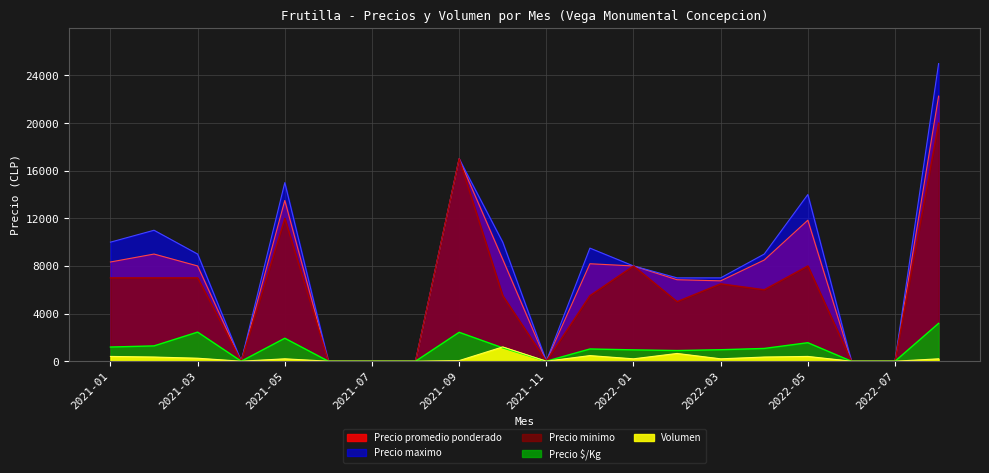

Reading right to left, extract all data points from this chart.

Precio promedio ponderado: 2022-08=22267	2022-07=0	2022-06=0	2022-05=11844	2022-04=8500	2022-03=6750	2022-02=6844	2022-01=8000	2021-12=8186	2021-11=0	2021-10=8552	2021-09=17000	2021-08=0	2021-07=0	2021-06=0	2021-05=13500	2021-04=0	2021-03=8000	2021-02=9000	2021-01=8333
Precio maximo: 2022-08=25000	2022-07=0	2022-06=0	2022-05=14000	2022-04=9000	2022-03=7000	2022-02=7000	2022-01=8000	2021-12=9500	2021-11=0	2021-10=10000	2021-09=17000	2021-08=0	2021-07=0	2021-06=0	2021-05=15000	2021-04=0	2021-03=9000	2021-02=11000	2021-01=10000
Precio minimo: 2022-08=20000	2022-07=0	2022-06=0	2022-05=8000	2022-04=6000	2022-03=6500	2022-02=5000	2022-01=8000	2021-12=5500	2021-11=0	2021-10=5500	2021-09=17000	2021-08=0	2021-07=0	2021-06=0	2021-05=12000	2021-04=0	2021-03=7000	2021-02=7000	2021-01=7000
Precio $/Kg: 2022-08=3181	2022-07=0	2022-06=0	2022-05=1554	2022-04=1071	2022-03=964	2022-02=896	2022-01=952	2021-12=1027	2021-11=0	2021-10=1122	2021-09=2429	2021-08=0	2021-07=0	2021-06=0	2021-05=1929	2021-04=0	2021-03=2444	2021-02=1286	2021-01=1190
Volumen: 2022-08=200	2022-07=0	2022-06=0	2022-05=400	2022-04=350	2022-03=200	2022-02=650	2022-01=200	2021-12=470	2021-11=0	2021-10=1200	2021-09=50	2021-08=0	2021-07=0	2021-06=0	2021-05=200	2021-04=0	2021-03=250	2021-02=350	2021-01=400